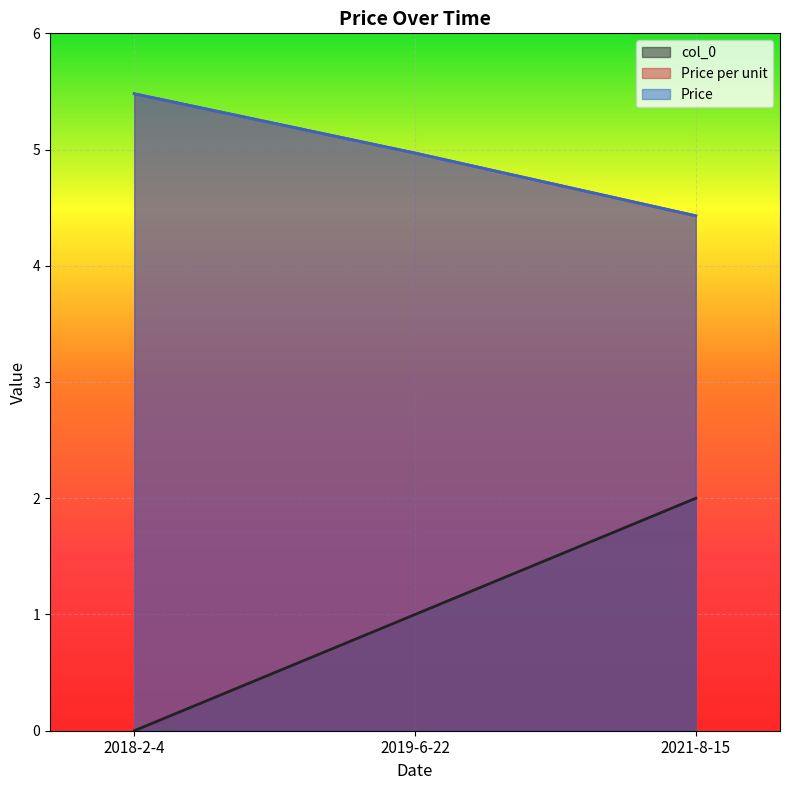

How many lines are shown in the chart?

3